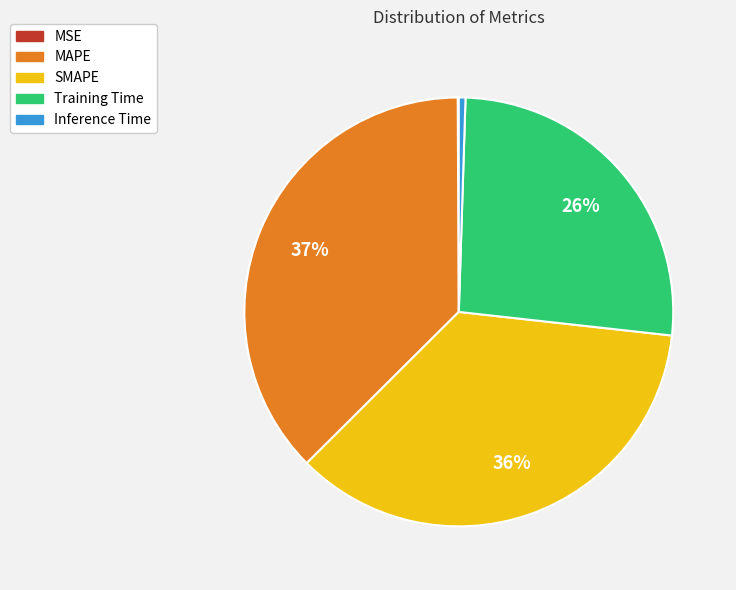

To the nearest percent, what is the difference between the SMAPE and Training Time slice percentages?

10%